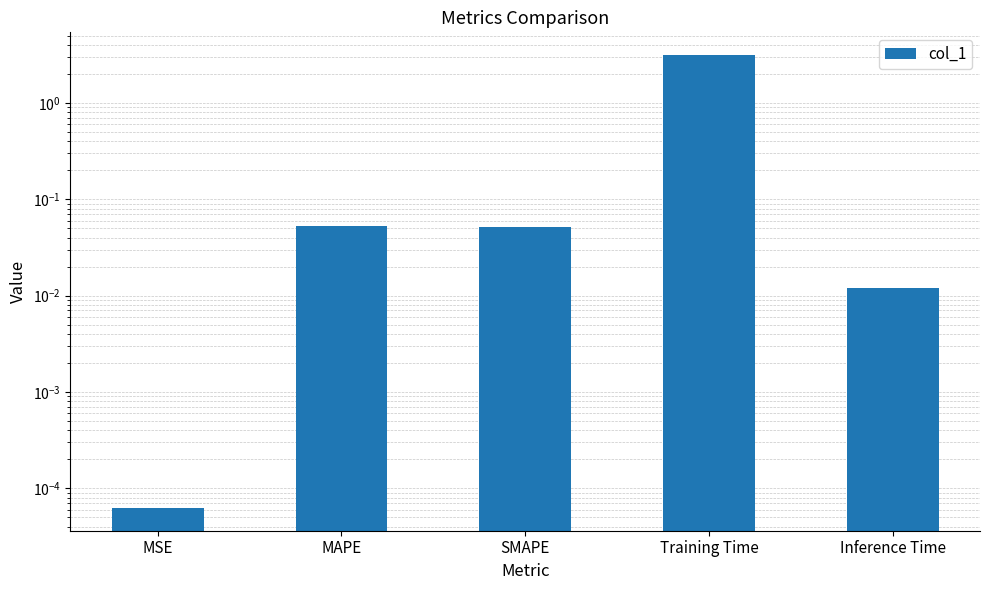

Does the chart contain stacked bars?

No